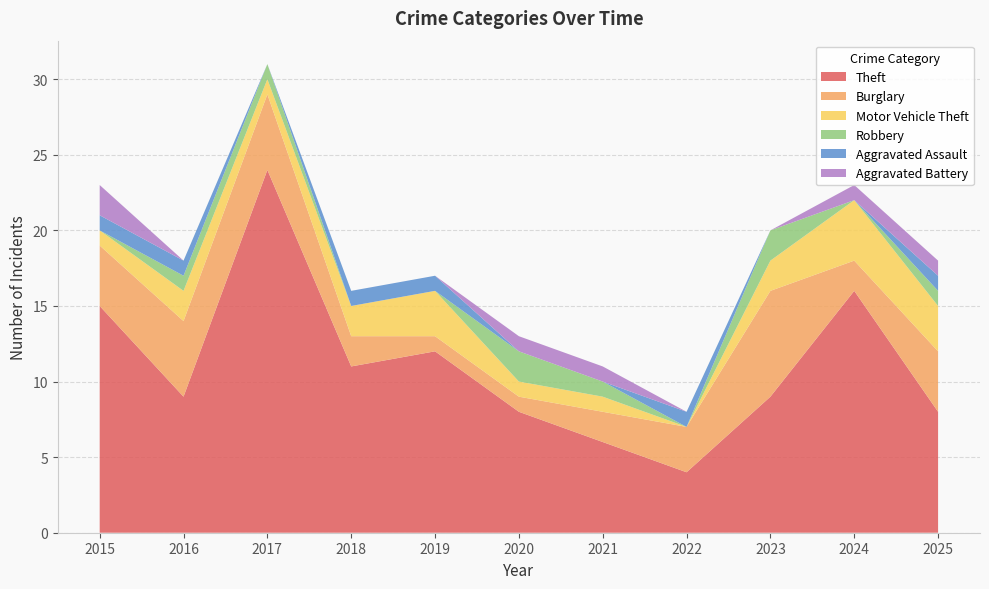

Reading left to right, extract all data points from this chart.

Theft: 15	9	24	11	12	8	6	4	9	16	8
Burglary: 4	5	5	2	1	1	2	3	7	2	4
Motor Vehicle Theft: 1	2	1	2	3	1	1	0	2	4	3
Robbery: 0	1	1	0	0	2	1	0	2	0	1
Aggravated Assault: 1	1	0	1	1	0	0	1	0	0	1
Aggravated Battery: 2	0	0	0	0	1	1	0	0	1	1